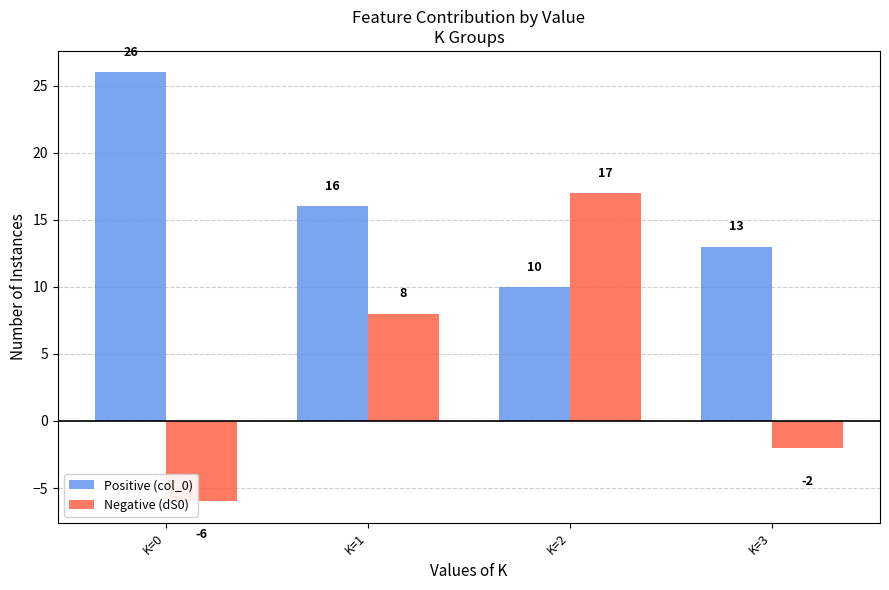

The Negative (dS0) series shows -2 at K=3. True or false?

True